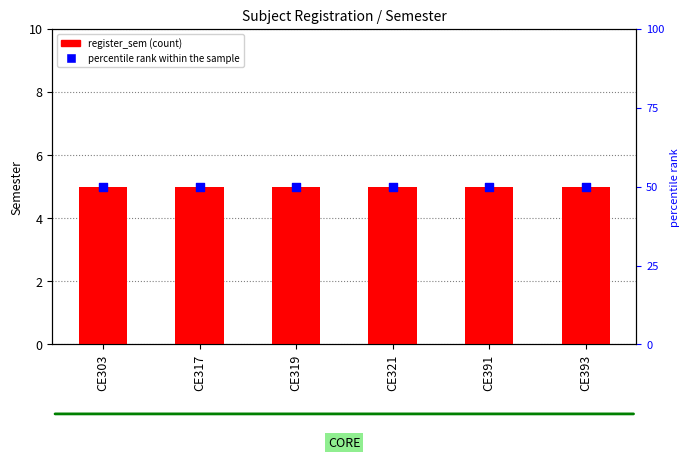

What are all the series names shown in the legend?

register_sem, percentile rank within the sample